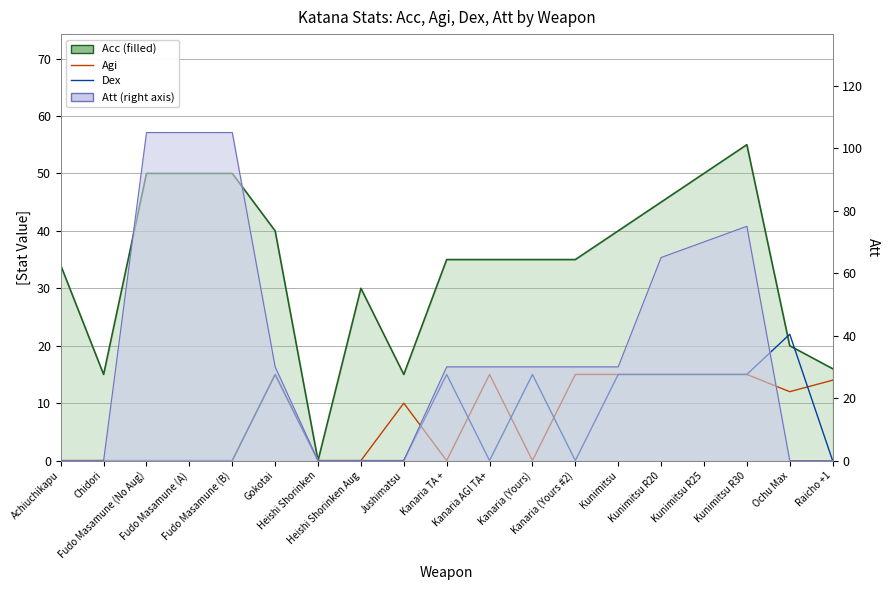

Which series ends up on top after the final intersection of Acc and Dex?

Acc